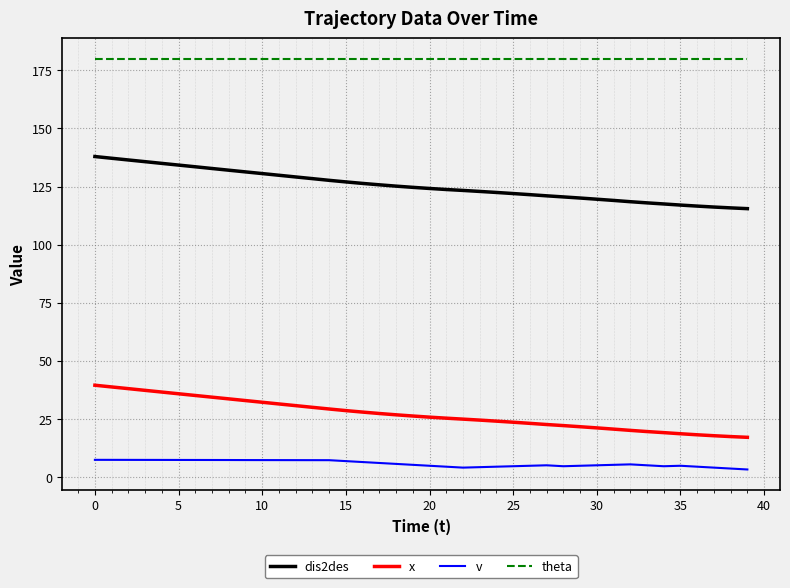

True or false: x and v intersect in this chart.

False